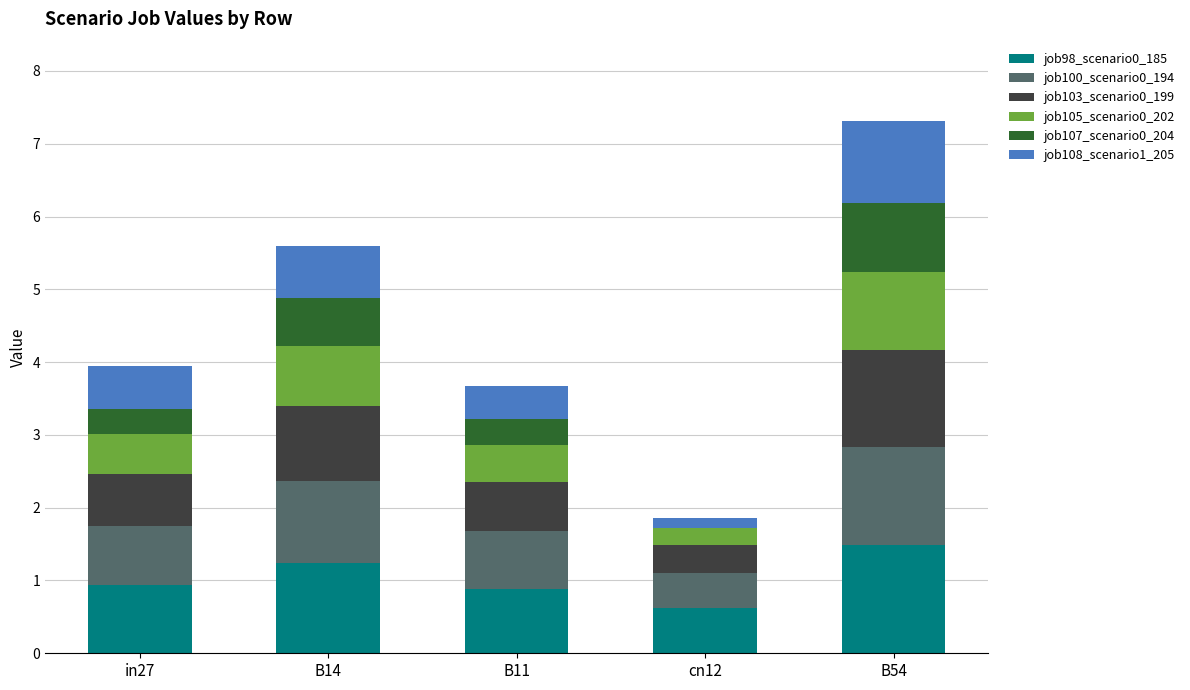

At which category is the sum across all series the highest?

B54